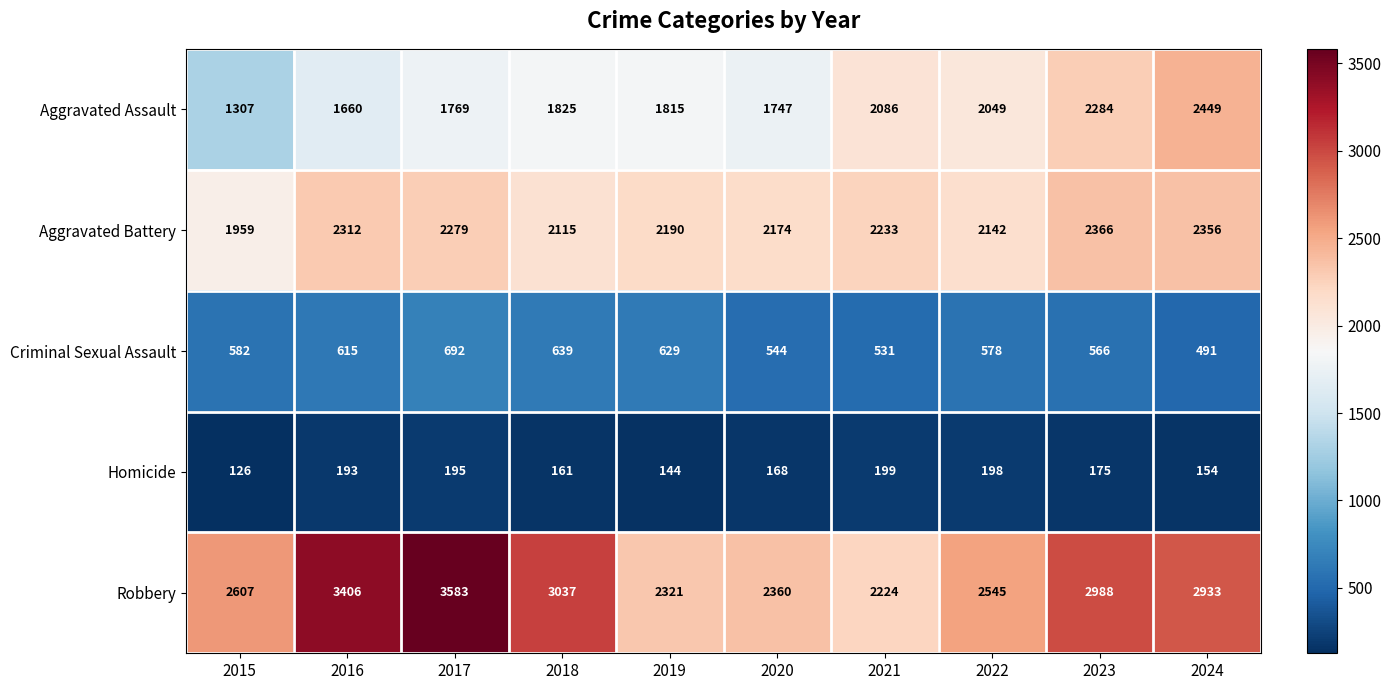

Which series changed the most between 2017 and 2018?

Robbery